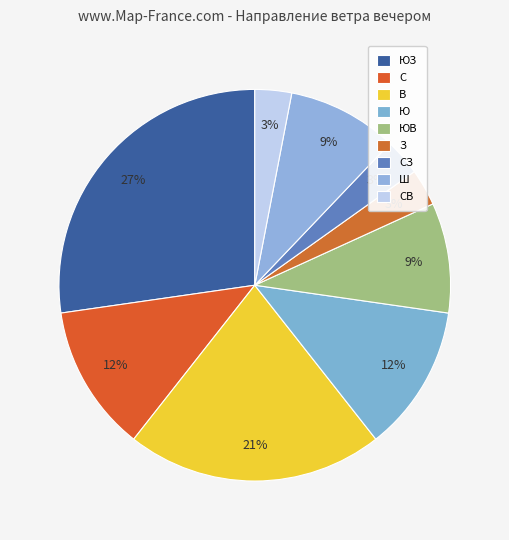

Count the number of slices in the pie.

9